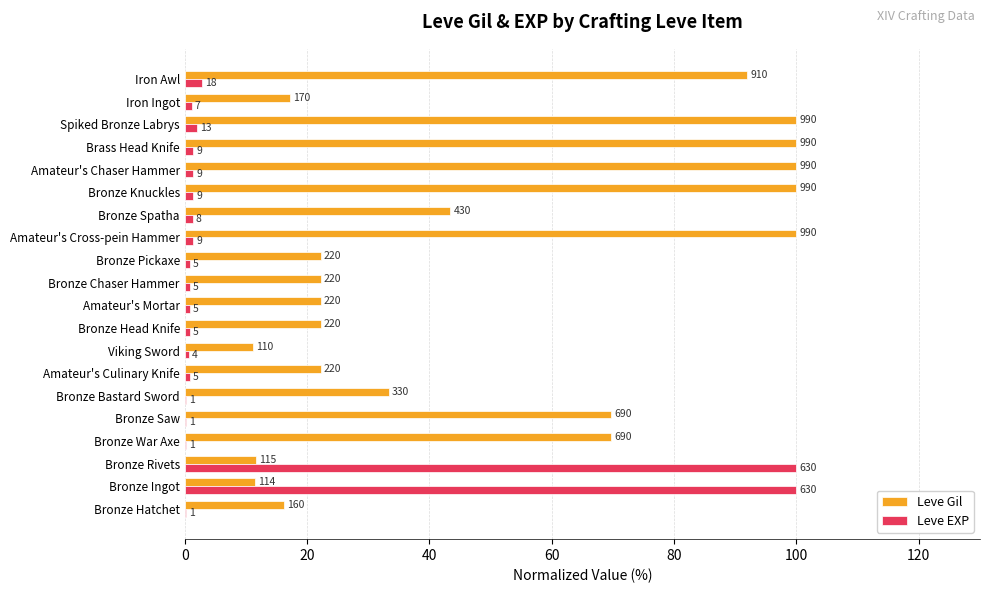

Reading left to right, extract all data points from this chart.

Leve Gil: 16.2	11.5	11.6	69.7	69.7	33.3	22.2	11.1	22.2	22.2	22.2	22.2	100.0	43.4	100.0	100.0	100.0	100.0	17.2	91.9
Leve EXP: 0.2	100.0	100.0	0.2	0.2	0.2	0.8	0.6	0.8	0.8	0.8	0.8	1.4	1.3	1.4	1.4	1.4	2.1	1.1	2.9